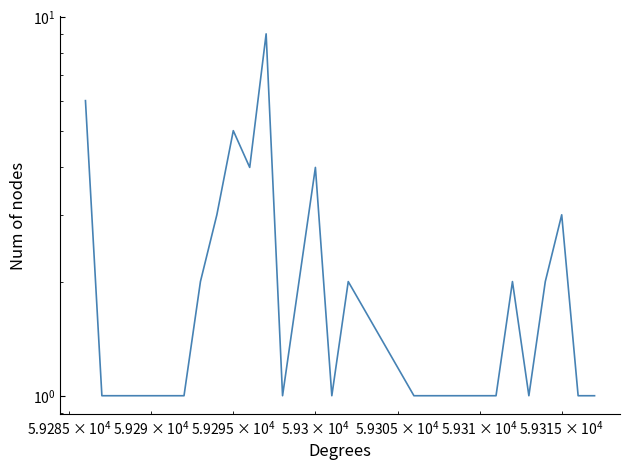

Reading right to left, transcribe all the data shown in this chart.

1	1	3	2	1	2	1	1	1	1	1	1	2	1	4	2	1	9	4	5	3	2	1	1	1	1	1	1	6